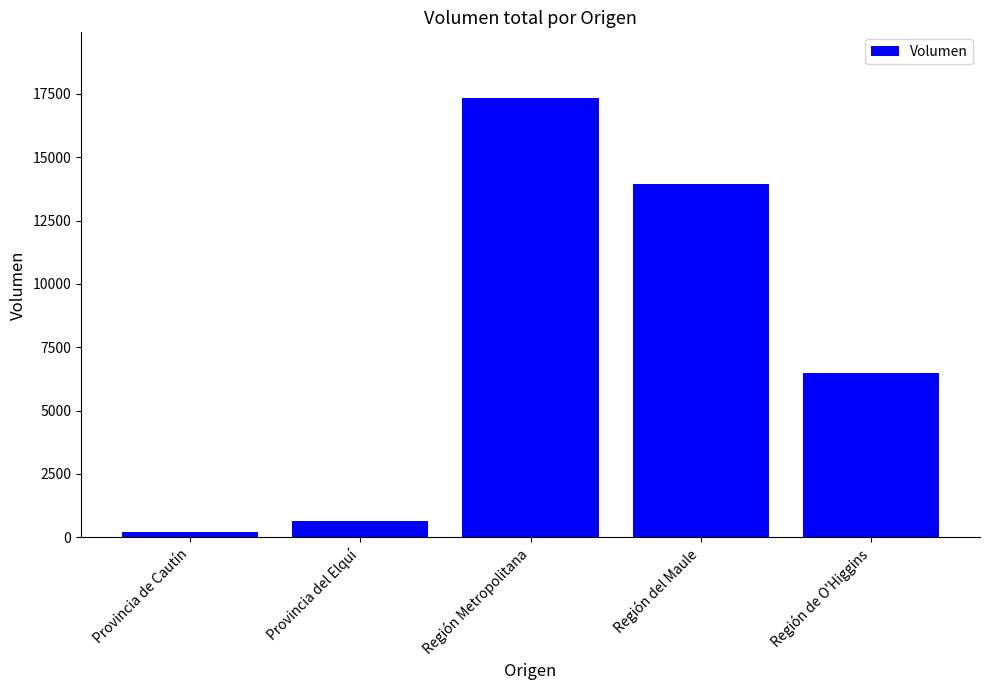

What is the sum of the values at Región del Maule and Provincia del Elquí?

14600